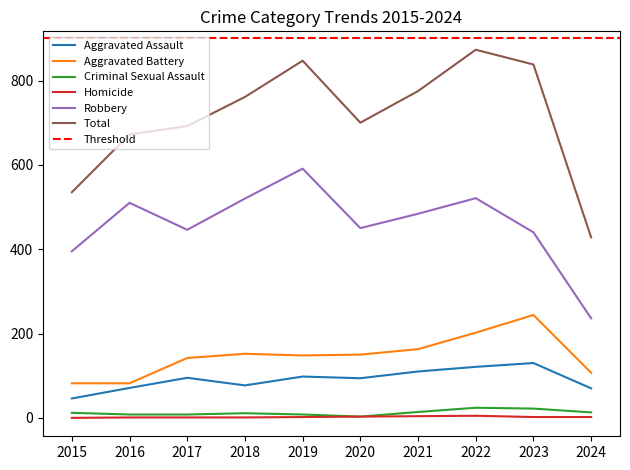

Where is the first local minimum for Total?

2020